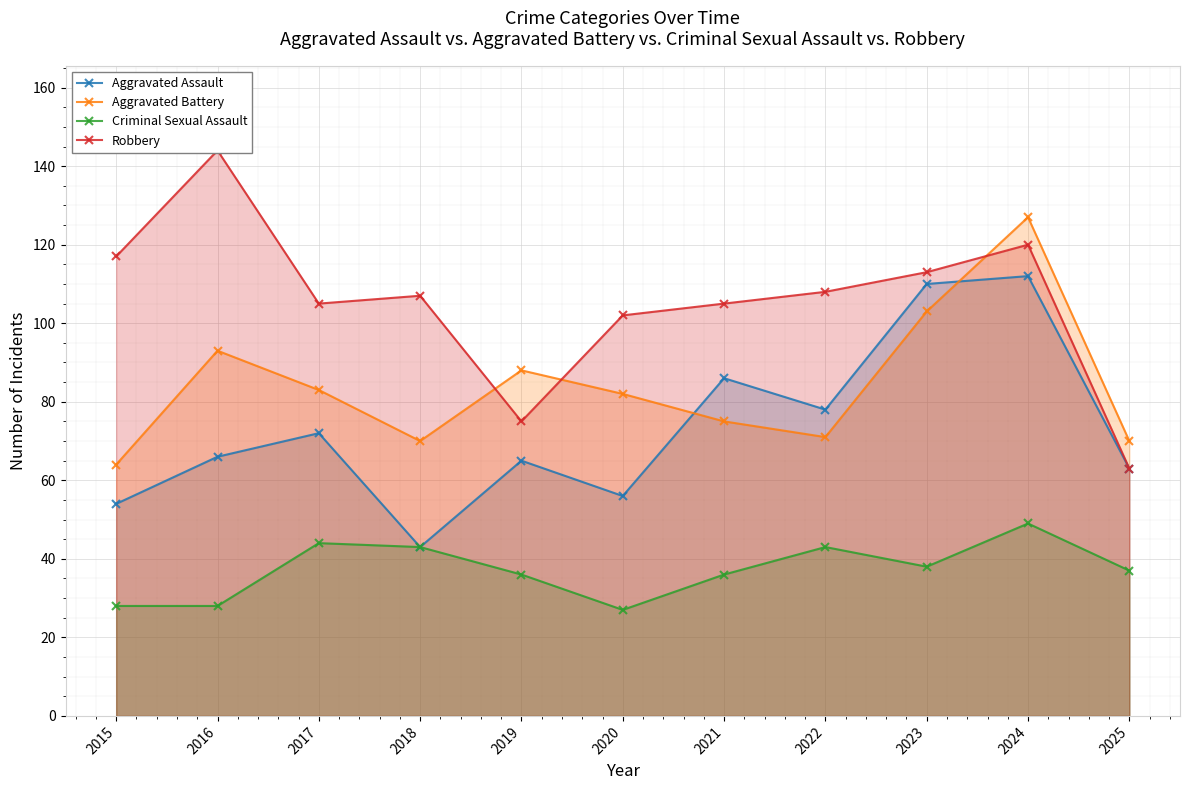

Which series has the largest total across all categories?

Robbery